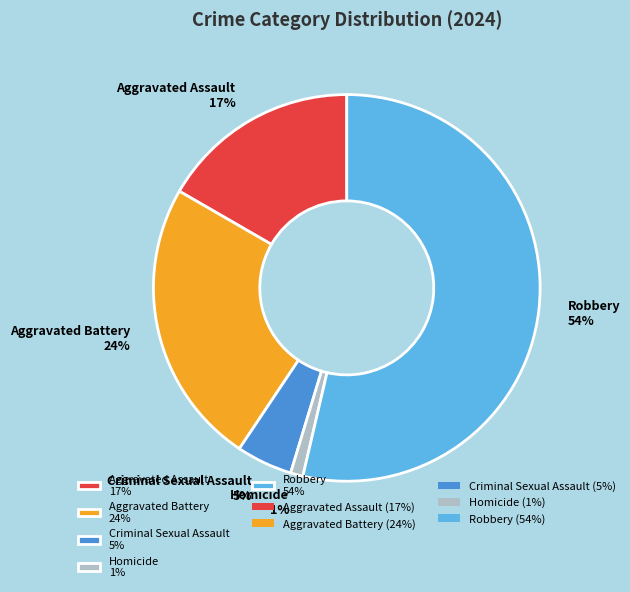

Combined, do Aggravated Battery and Aggravated Assault account for over 50%?

No